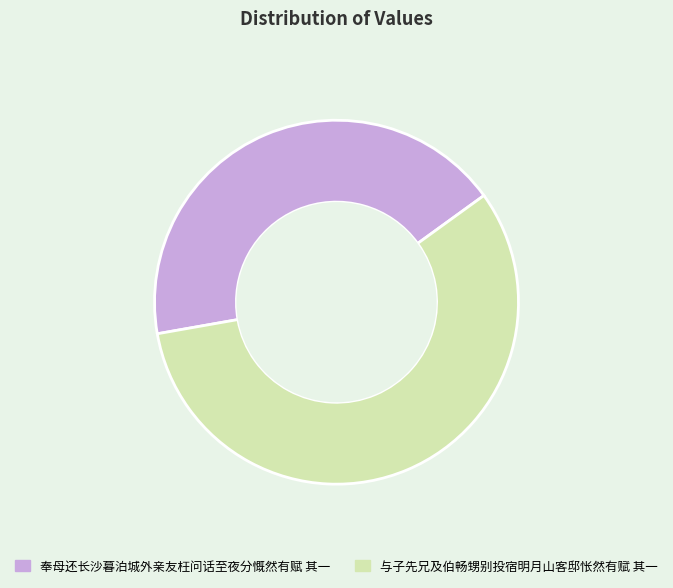

Which has a higher value, 与子先兄及伯畅甥别投宿明月山客邸怅然有赋 其一 or 奉母还长沙暮泊城外亲友枉问话至夜分慨然有赋 其一?

与子先兄及伯畅甥别投宿明月山客邸怅然有赋 其一